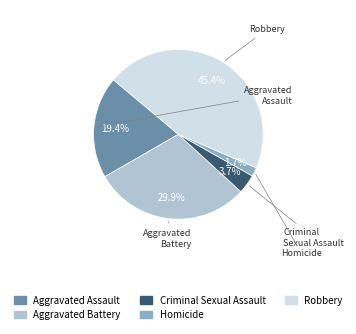

Do Criminal Sexual Assault and Aggravated Assault together represent more than half of the pie?

No